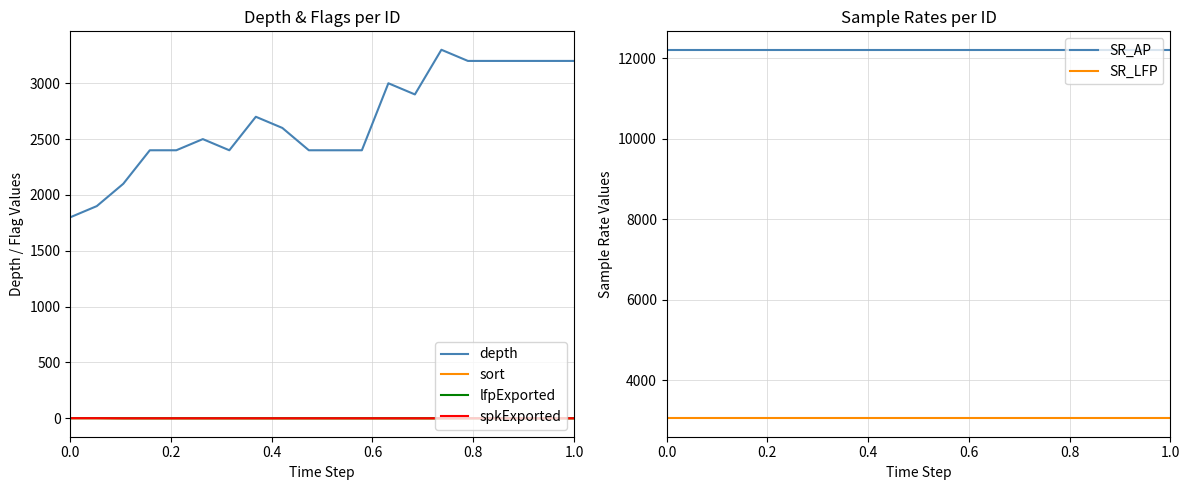

At which category does depth reach its first local valley?

6